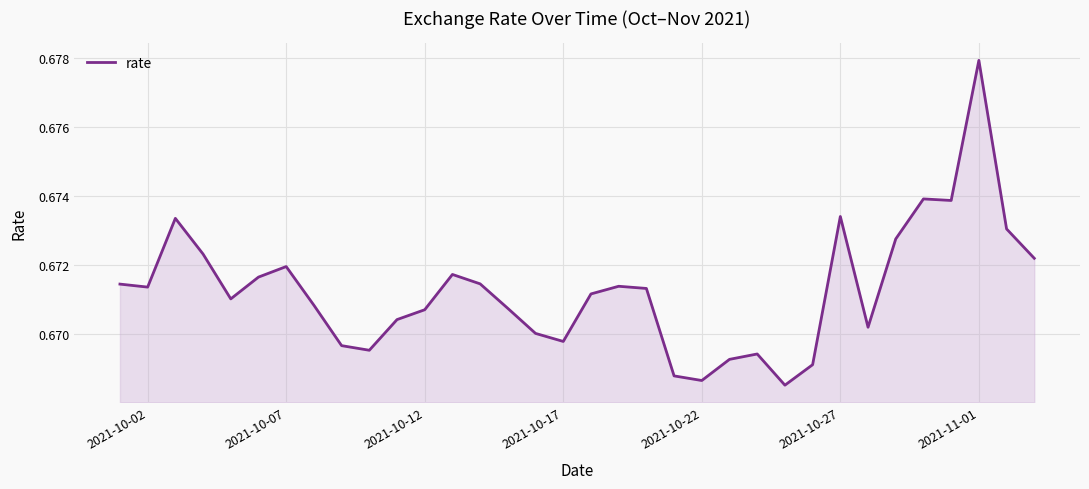

How many lines are shown in the chart?

1